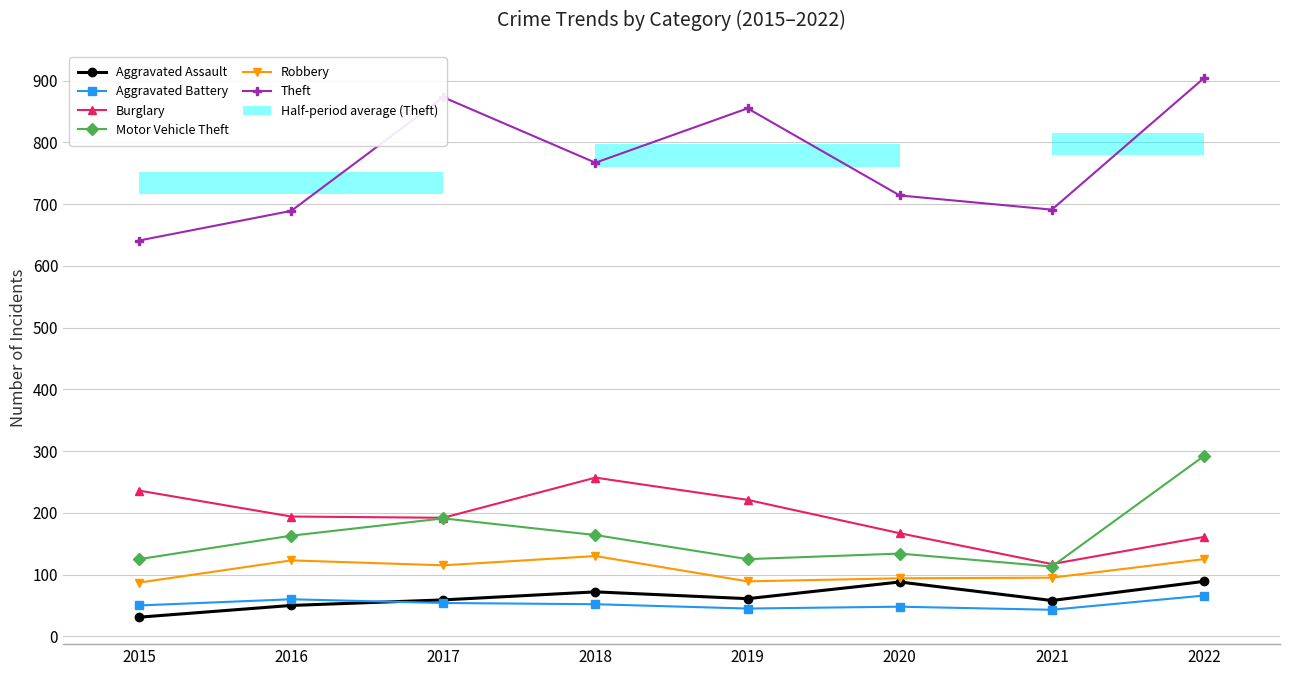

True or false: Robbery has a value of 74 at 2018.

False